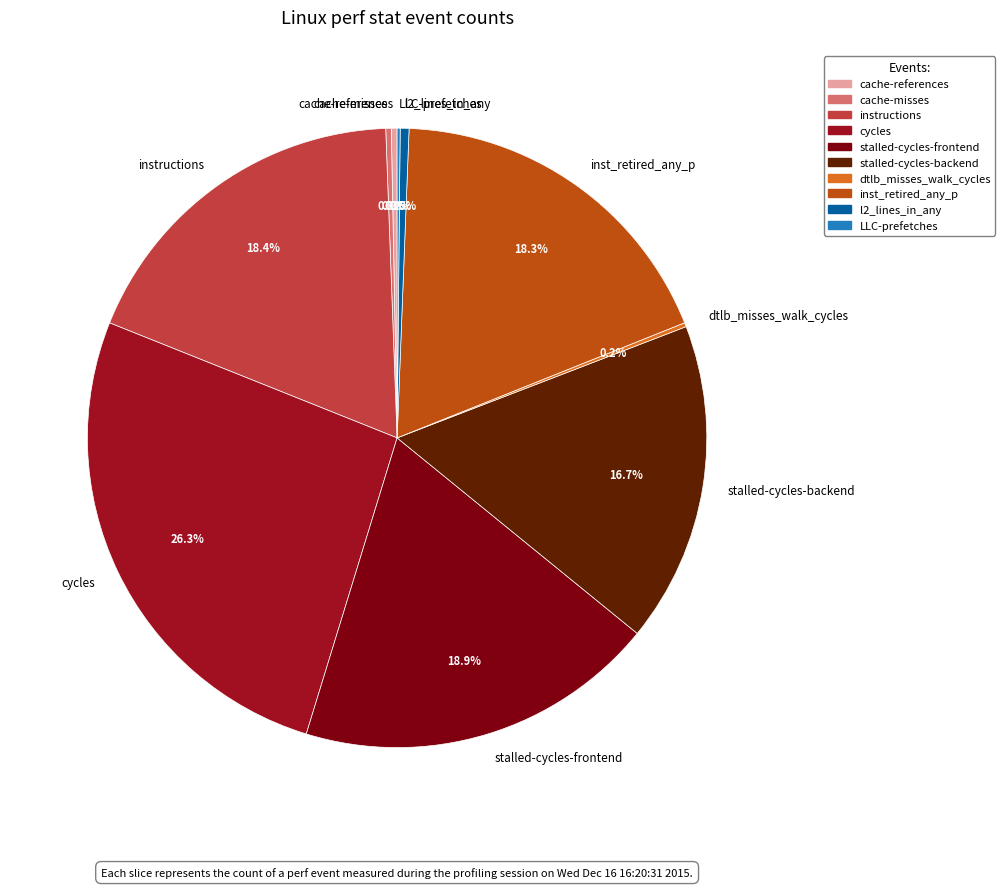

Which slice is the largest?

cycles